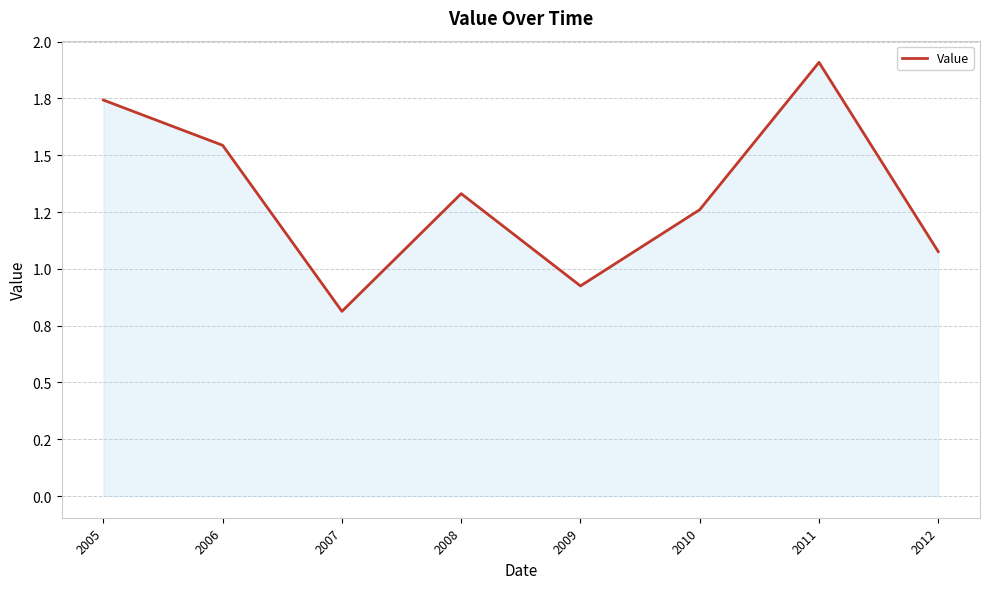

True or false: the data shows 0.9 at 2009.

True